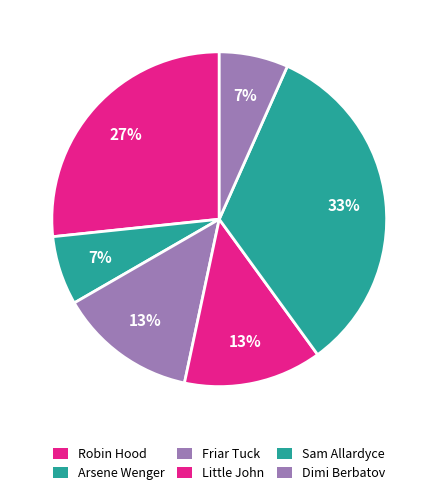

True or false: Friar Tuck accounts for 1% of the total.

False